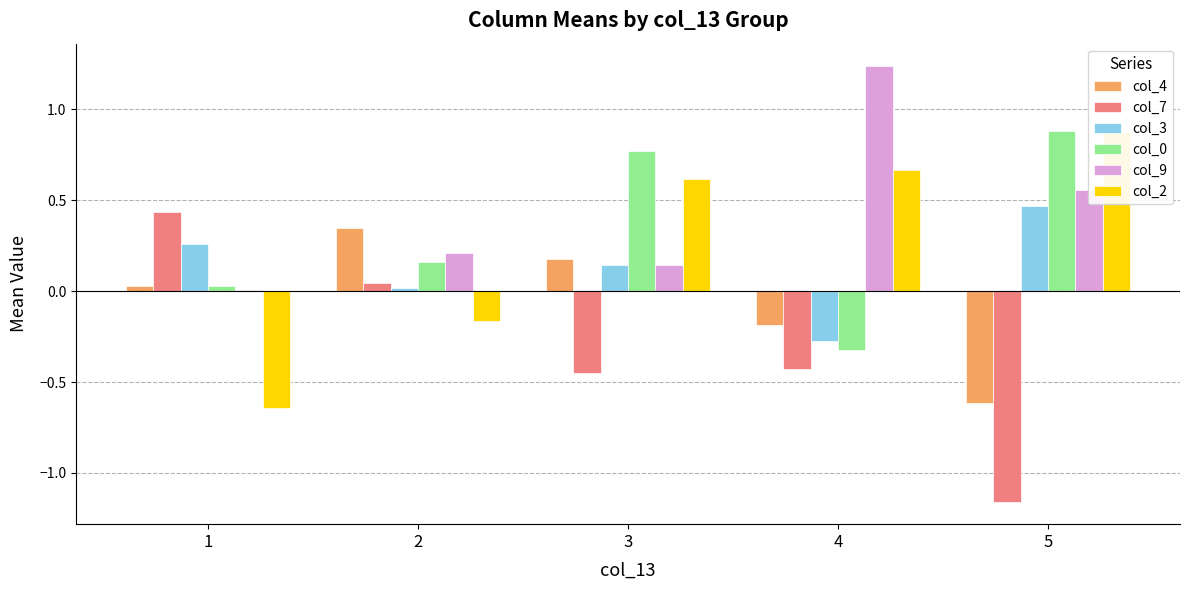

Rank the series by their maximum value, from highest to lowest.

col_9, col_0, col_2, col_3, col_7, col_4